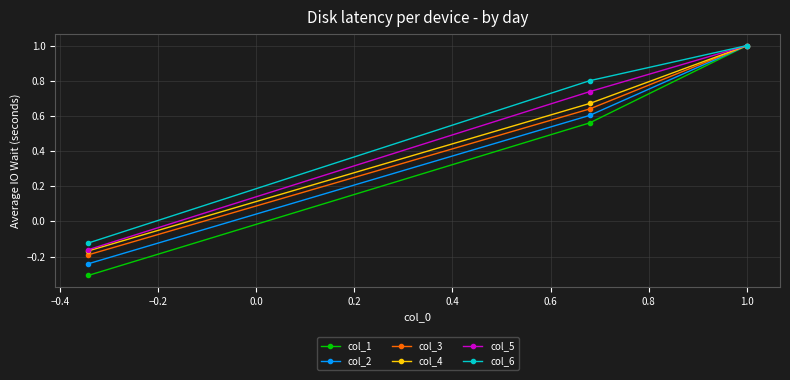

What is the minimum value shown in the chart?

-0.3